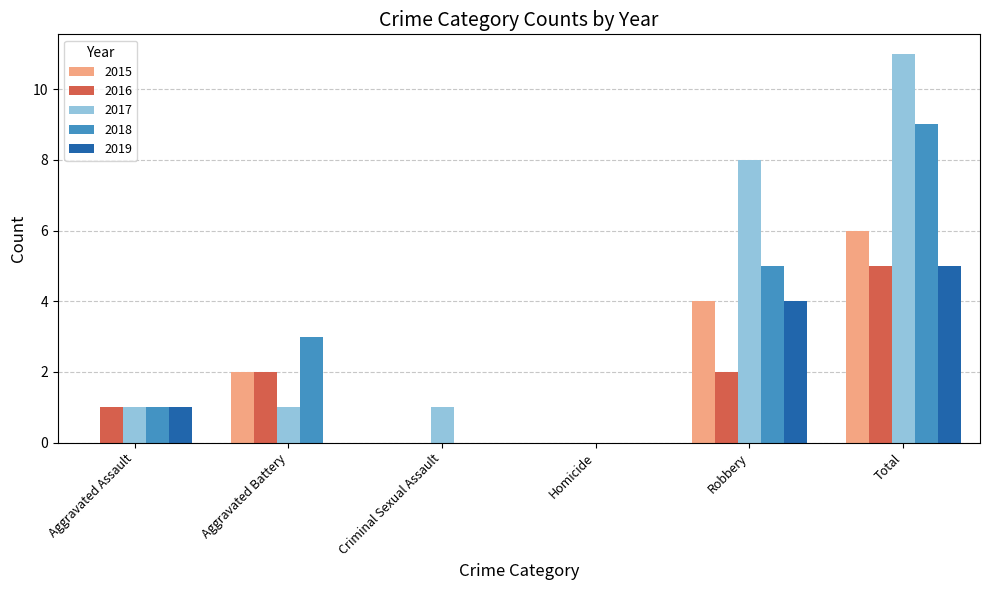

True or false: 2015 has a value of 2 at Homicide.

False